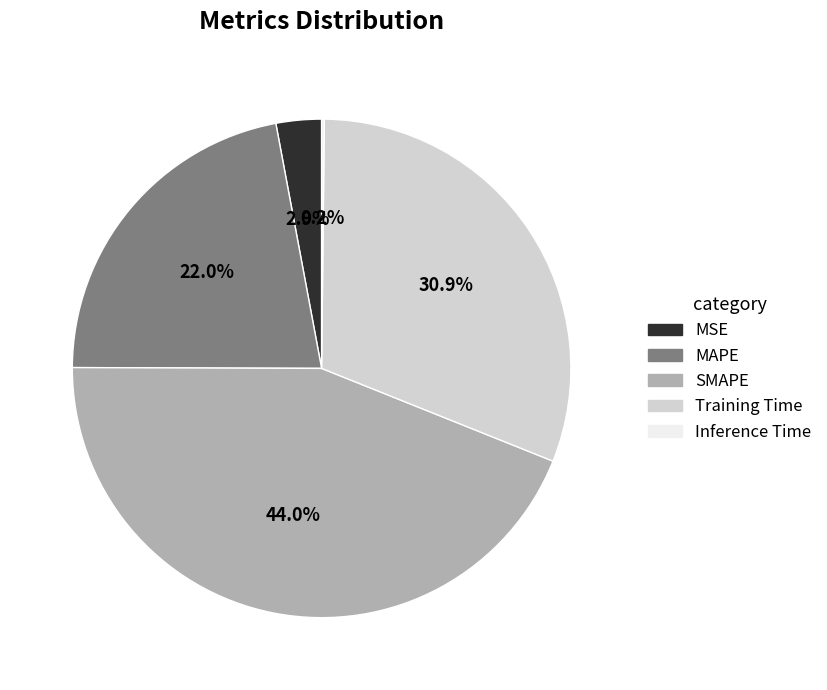

How much of the chart is everything except MSE?

97.1%